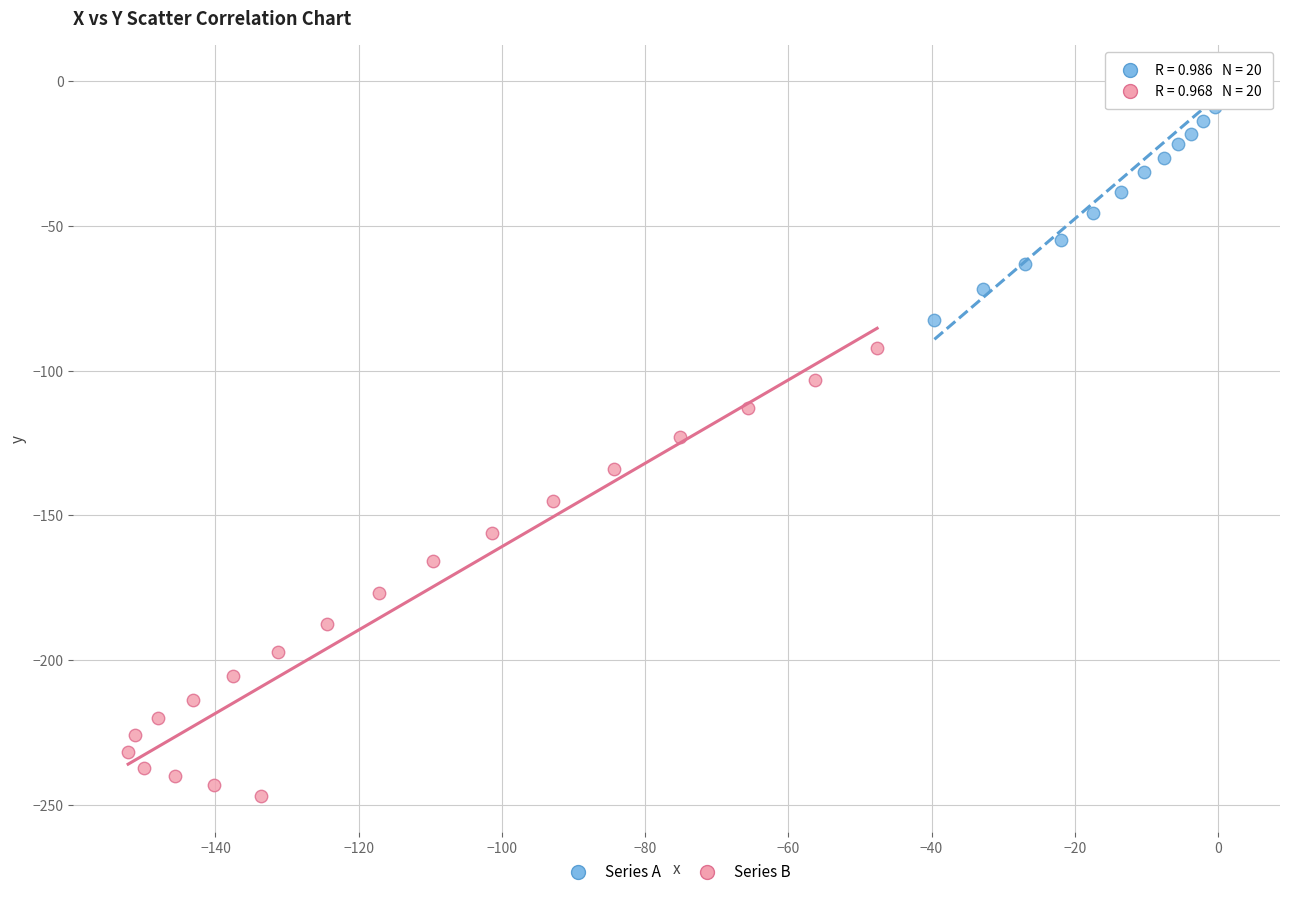

Which series contains the lowest Y value?

Series B